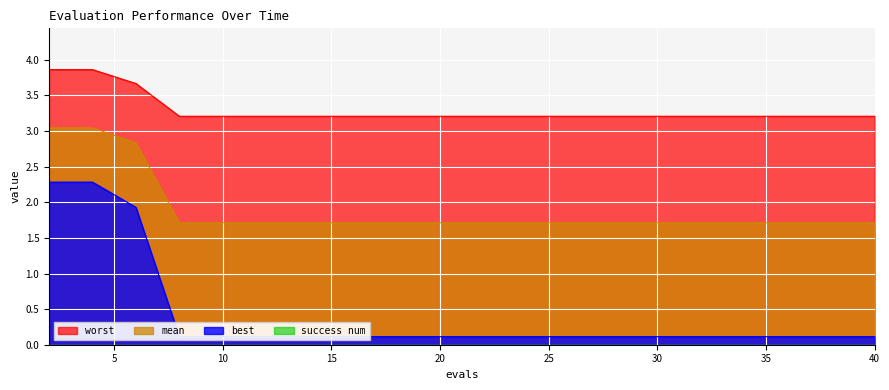

Which series changed the most between 2 and 38?

best